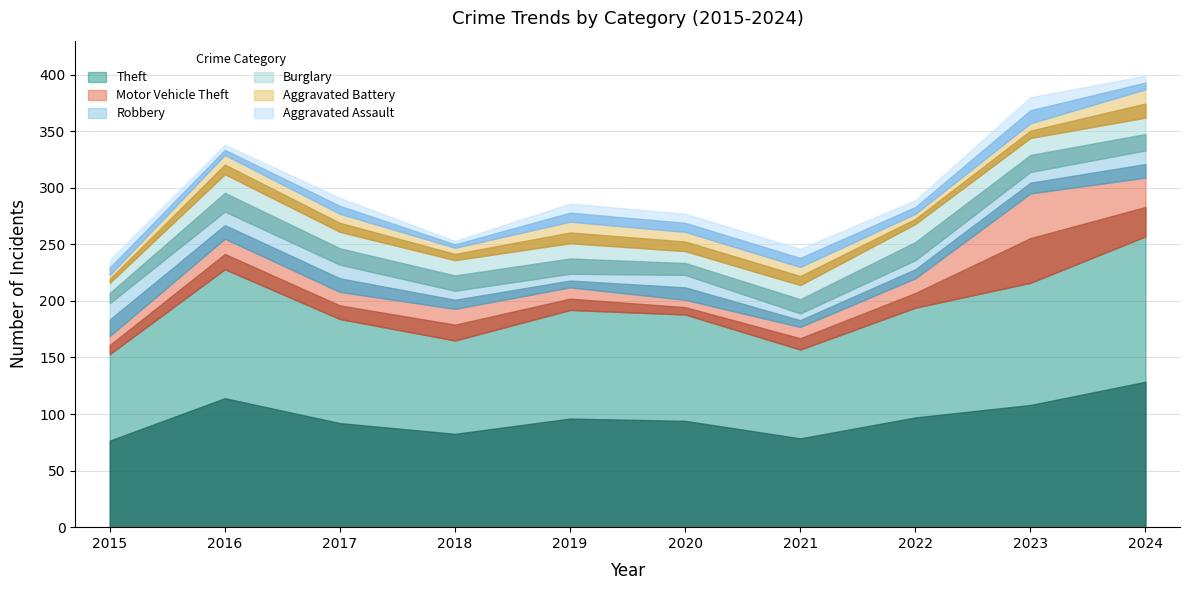

True or false: Theft and Motor Vehicle Theft cross at least once.

False